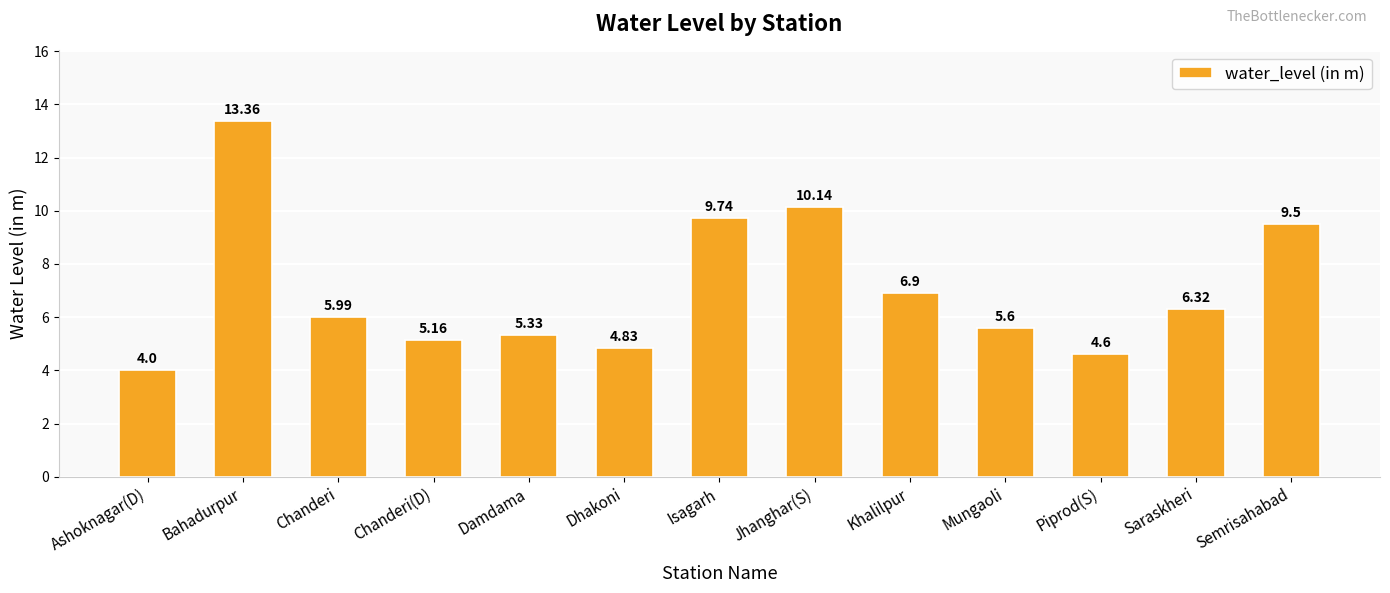

What is the change in value from Damdama to Jhanghar(S)?

+4.8